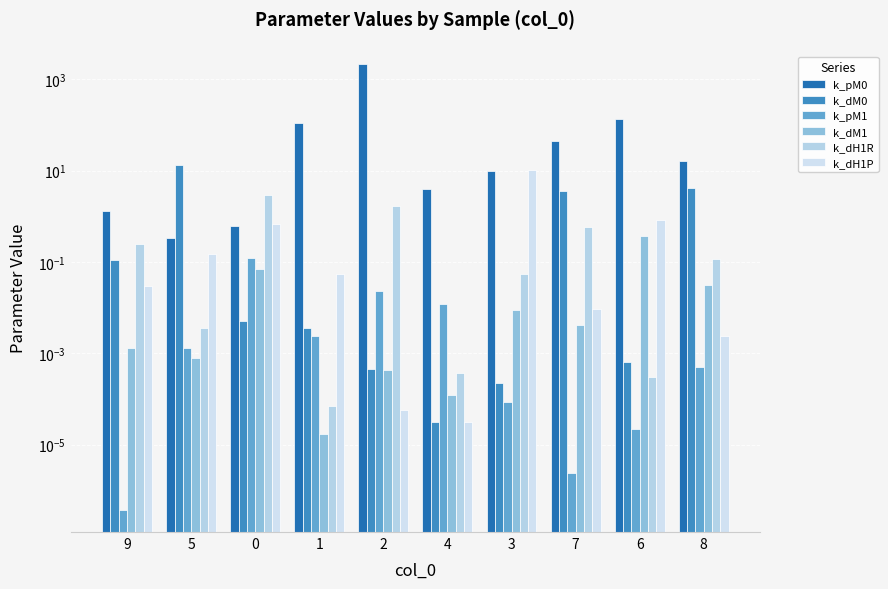

What is the difference between the highest and lowest values at 7?

45.3